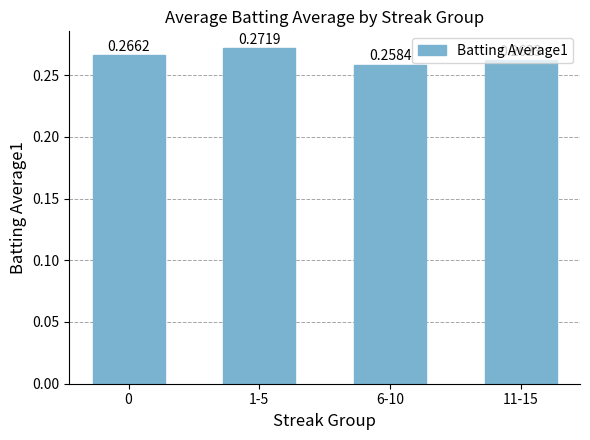

Rank the categories by value from highest to lowest.

1-5, 0, 11-15, 6-10